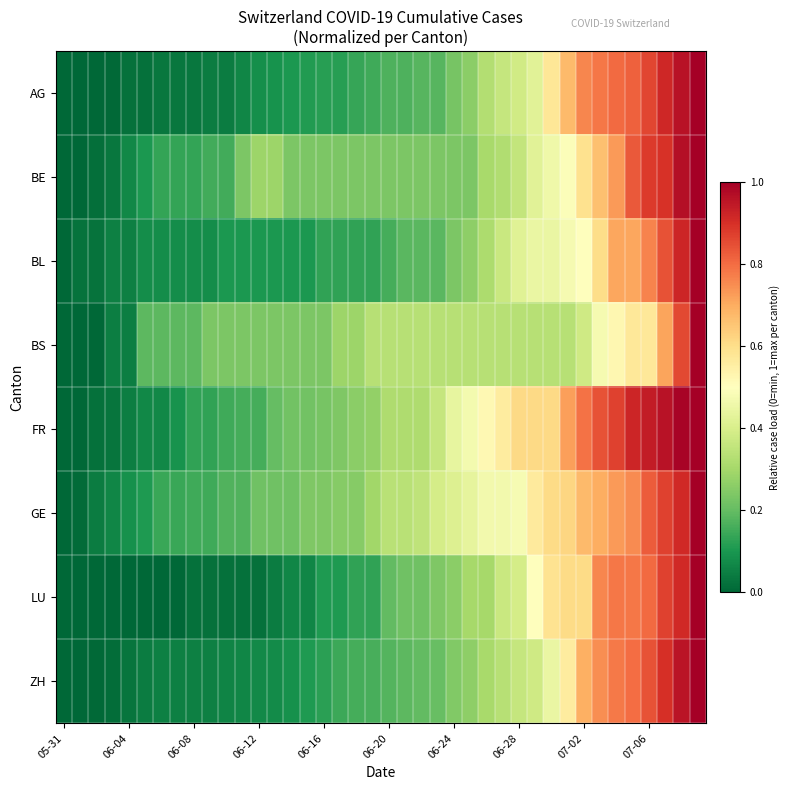

Which series has the widest spread of values?

AG